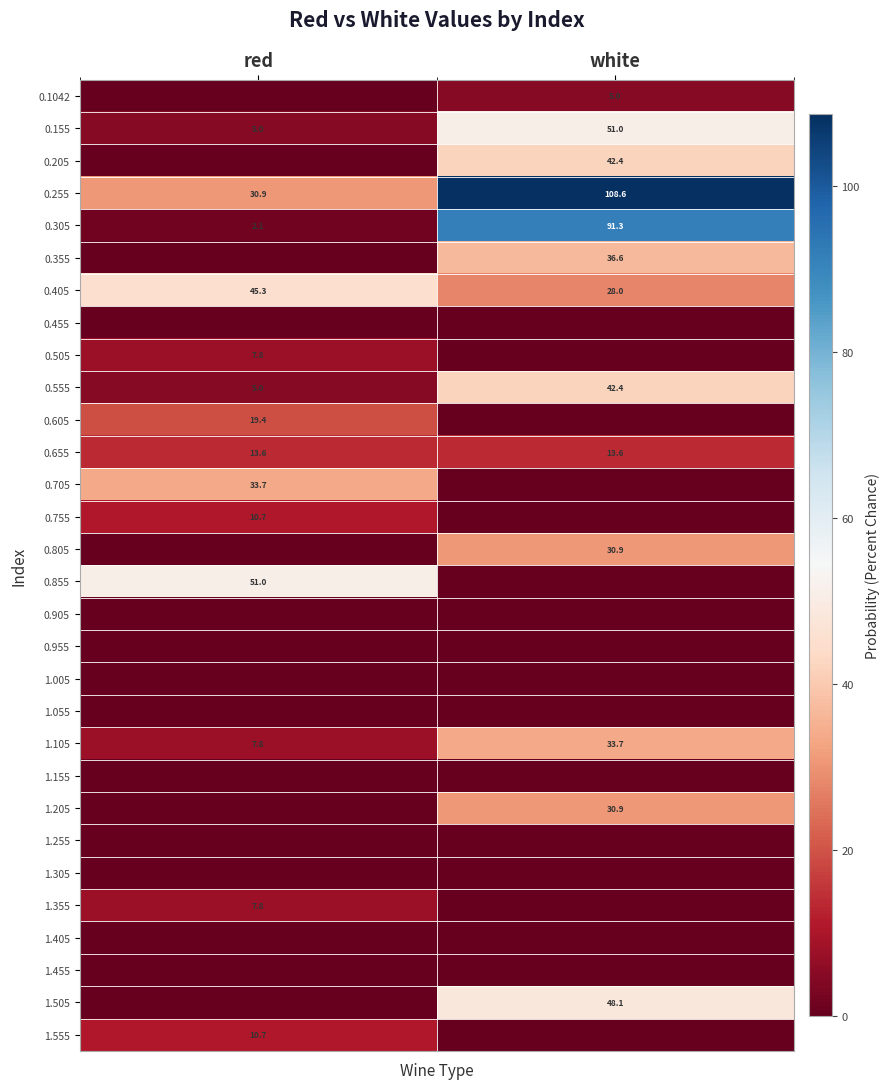

At which label does 1.105 first exceed 33?

white